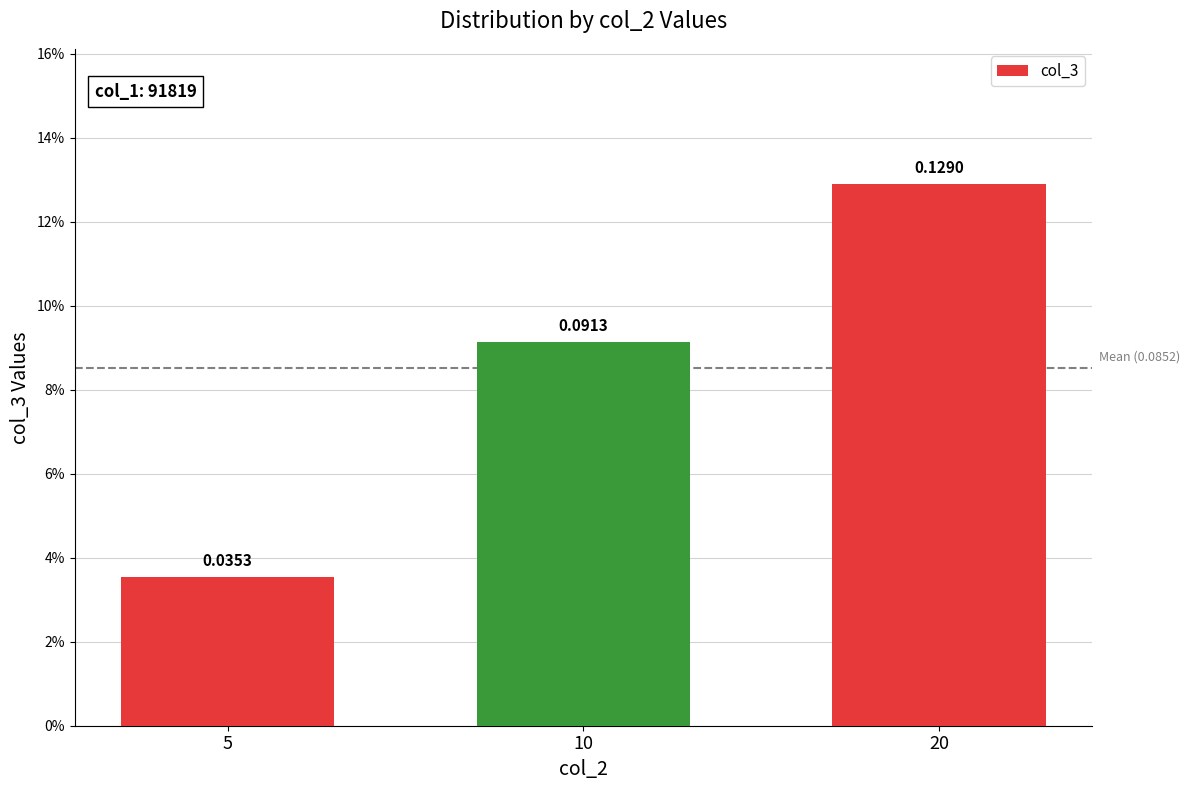

Count the values in the range 0 to 1.

3